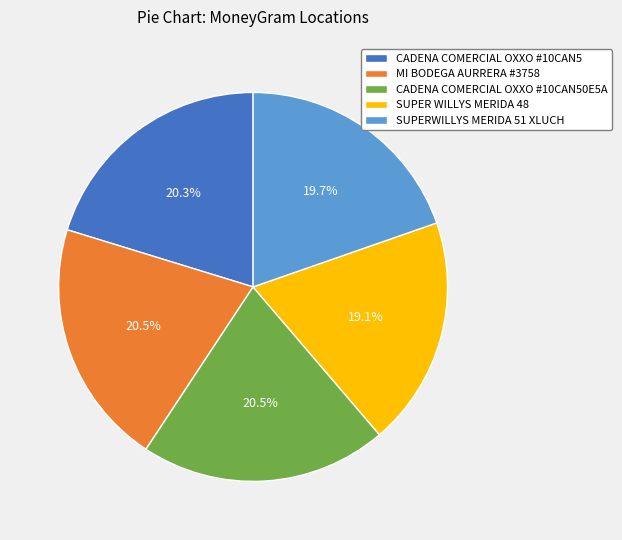

To the nearest percent, what is the average slice percentage?

20%